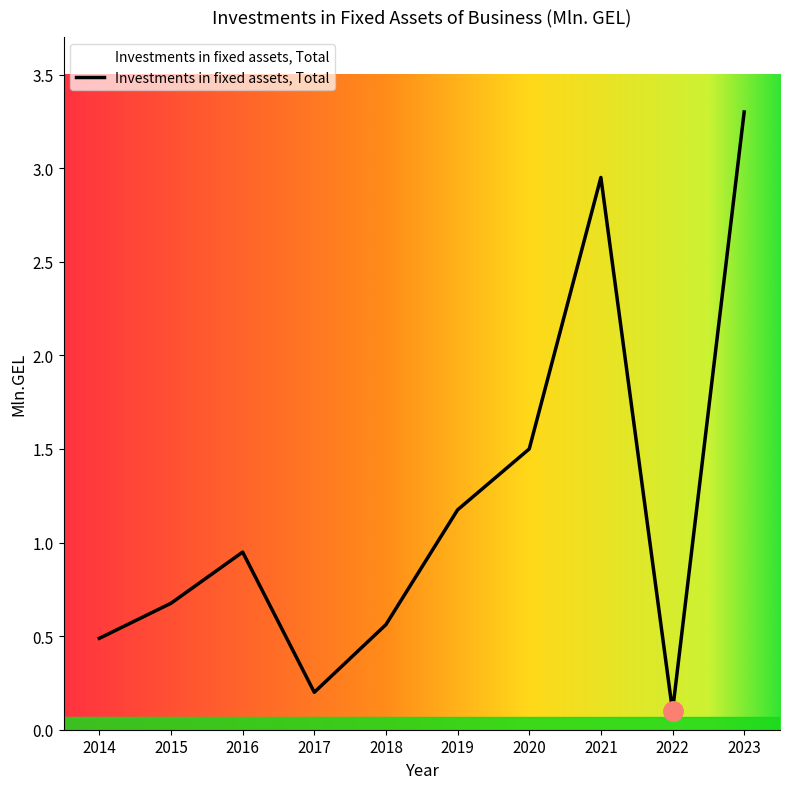

What is the difference between the maximum and second lowest values?

3.1